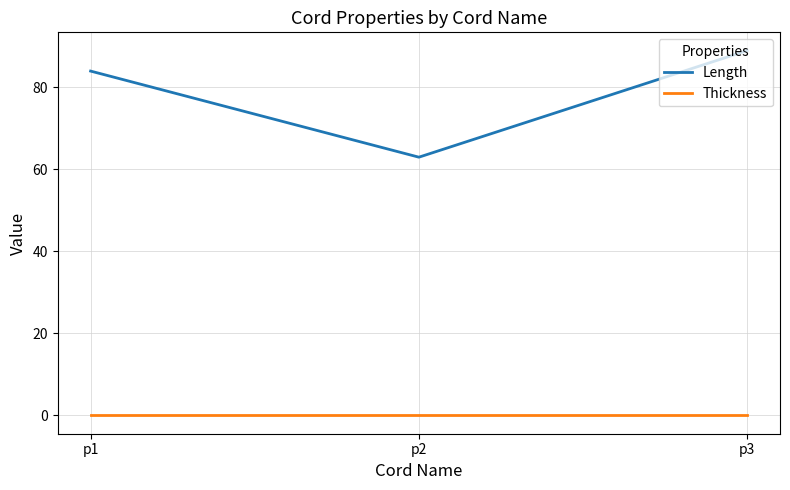

Which series has the widest spread of values?

Length